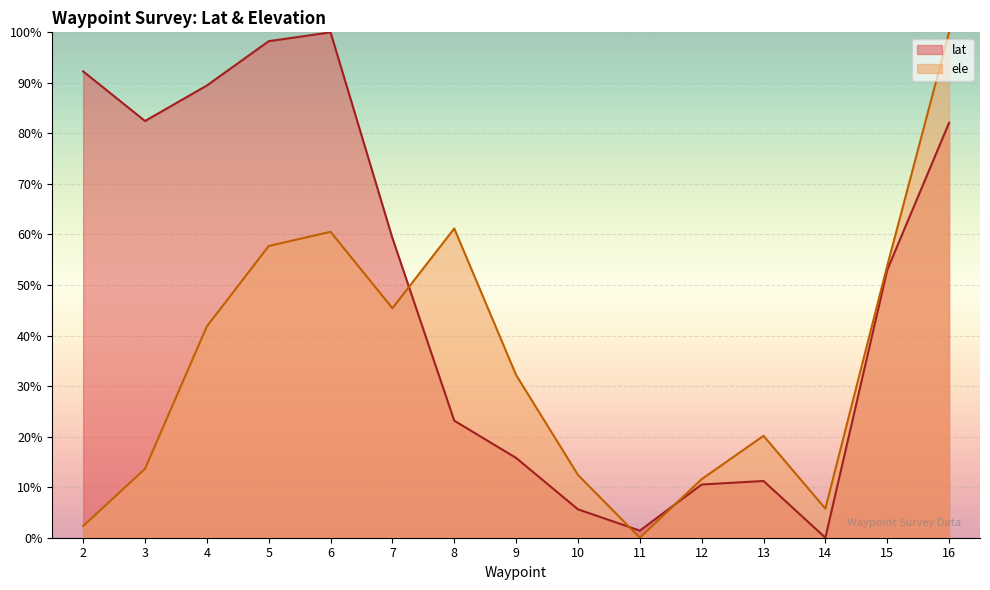

Reading left to right, what are all the values shown in this chart?

lat: 2=92.3	3=82.5	4=89.5	5=98.2	6=100.0	7=59.3	8=23.2	9=15.8	10=5.6	11=1.4	12=10.5	13=11.2	14=0.0	15=53.0	16=82.1
ele: 2=2.3	3=13.6	4=41.8	5=57.7	6=60.5	7=45.4	8=61.2	9=32.2	10=12.4	11=0.0	12=11.6	13=20.2	14=5.8	15=53.8	16=100.0